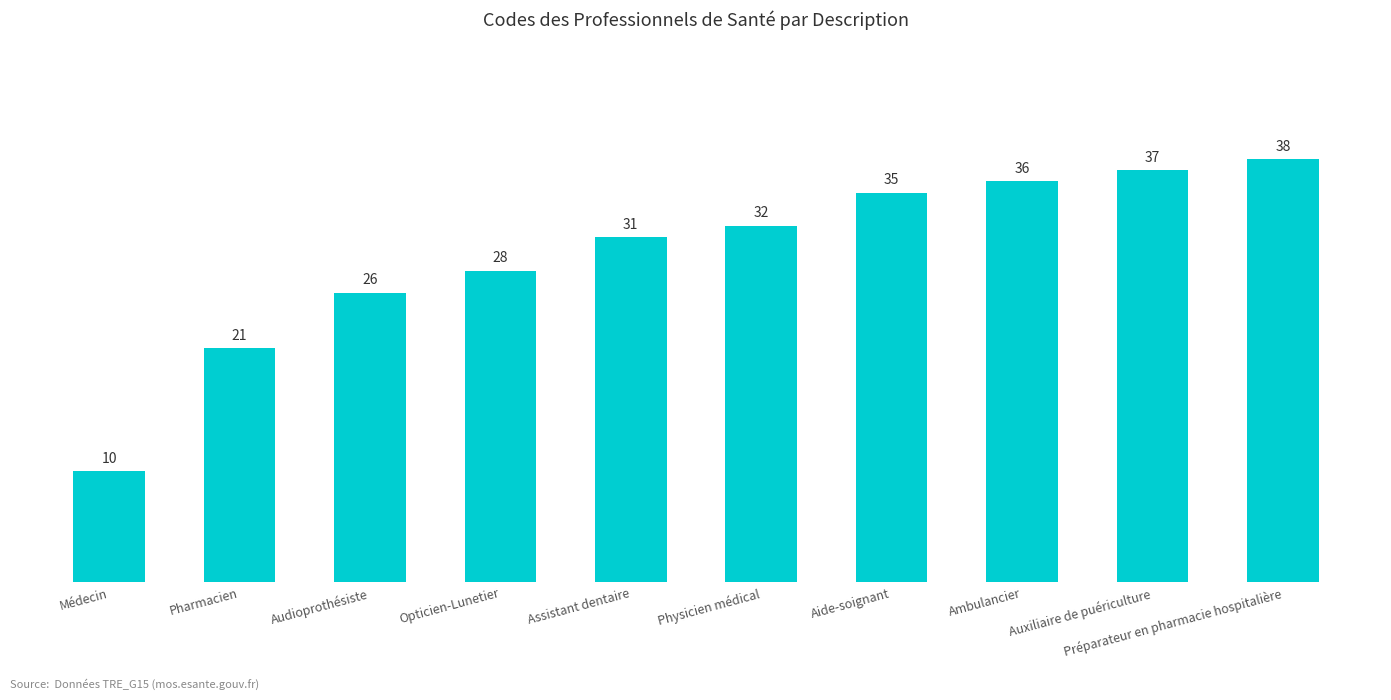

List the labels in order of value, largest first.

Préparateur en pharmacie hospitalière, Auxiliaire de puériculture, Ambulancier, Aide-soignant, Physicien médical, Assistant dentaire, Opticien-Lunetier, Audioprothésiste, Pharmacien, Médecin